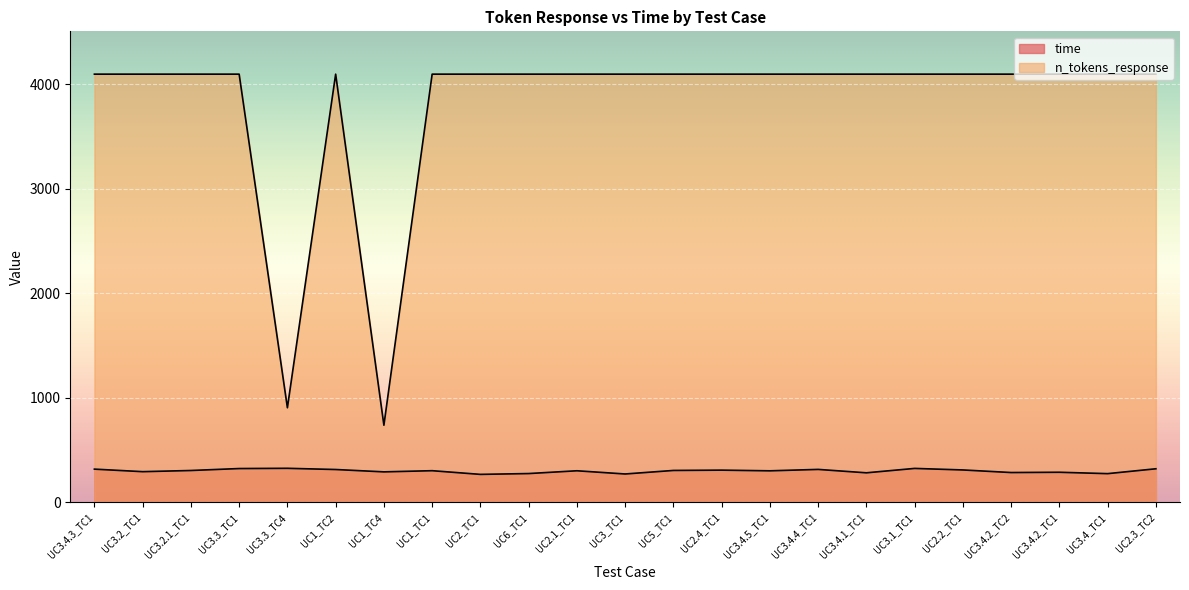

At which label is n_tokens_response closest to 2417?

UC3.3_TC4